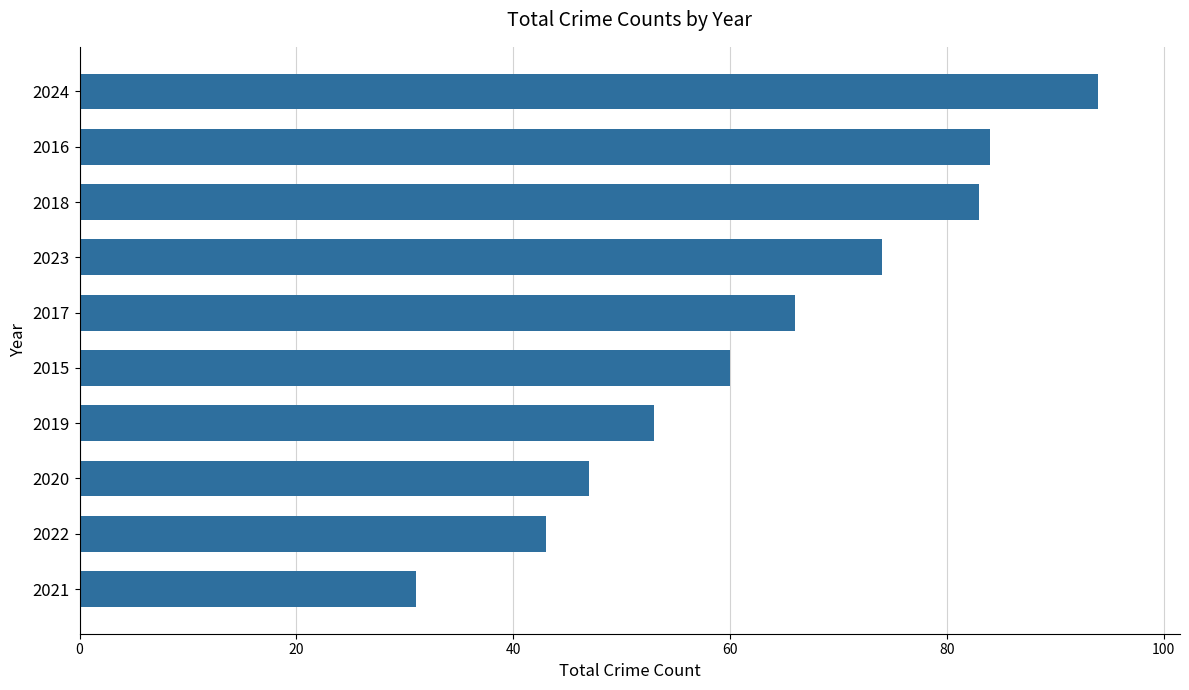

What value does the data have at 2018, to the nearest 5?

85